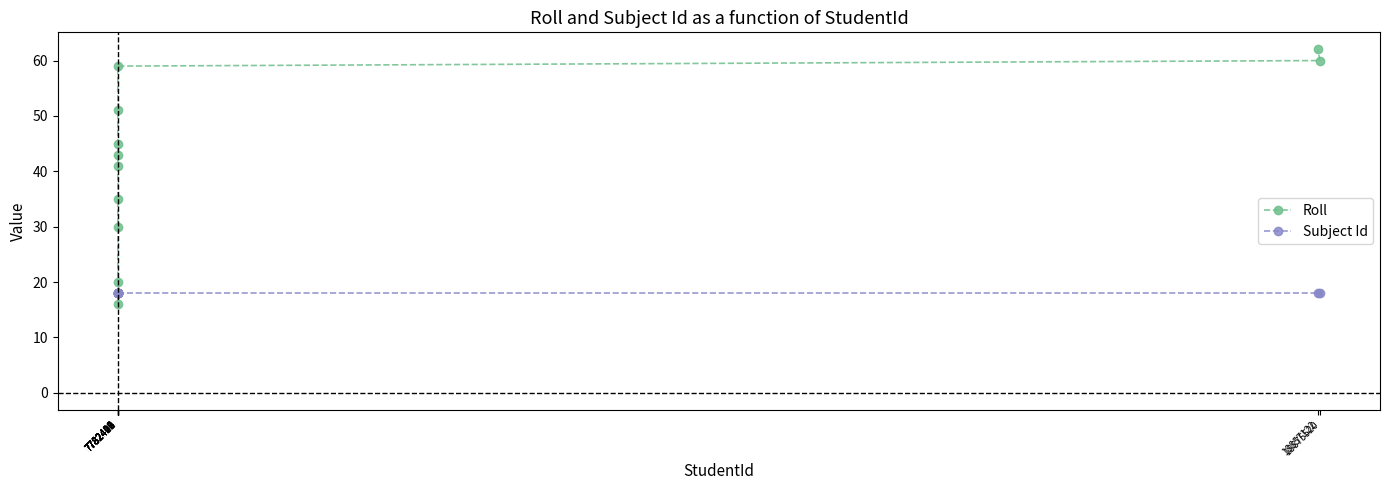

Which series has the widest spread of values?

Roll